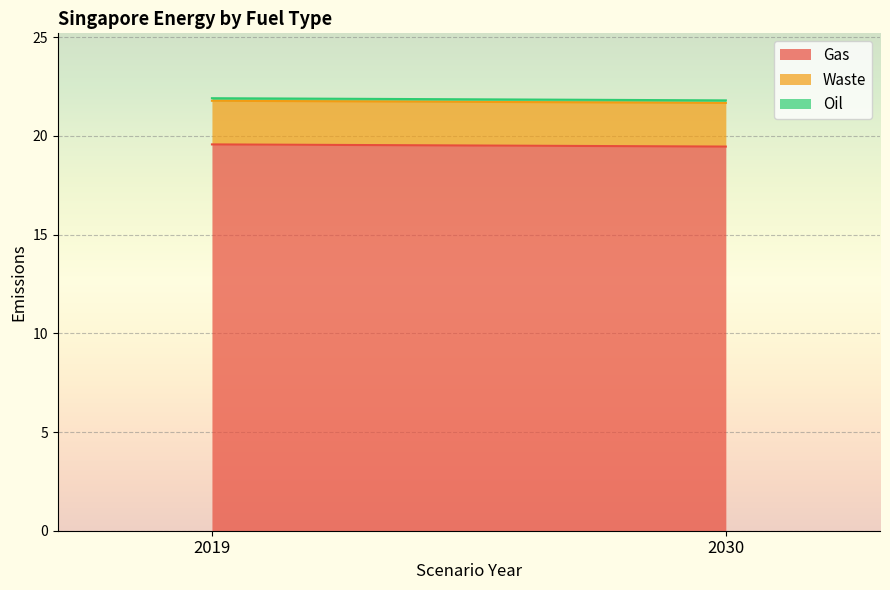

Which category has the lowest value across all series?

2019